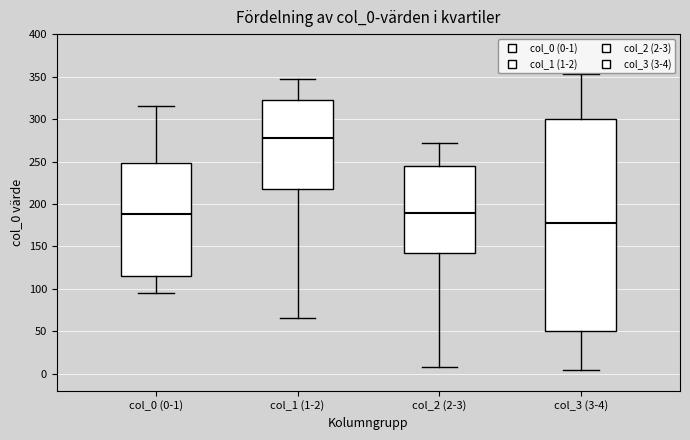

Reading left to right, read every box against the y-axis: the position of its median line, the range the box covers, and the ends of its whiskers. The values are not printed on the chart, so give them approximately, as read against the axis.

col_0 (0-1): median 190, box 115 to 250, whiskers 95 to 315
col_1 (1-2): median 280, box 220 to 320, whiskers 65 to 345
col_2 (2-3): median 190, box 145 to 245, whiskers 10 to 270
col_3 (3-4): median 180, box 50 to 300, whiskers 5 to 355